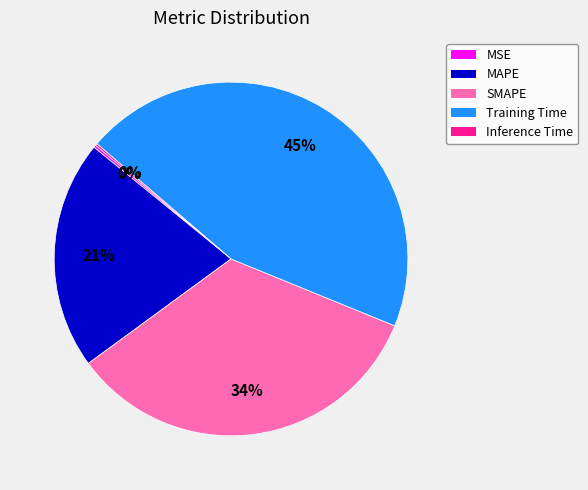

To the nearest percent, what is the difference between the largest and smallest slice percentages?

45%